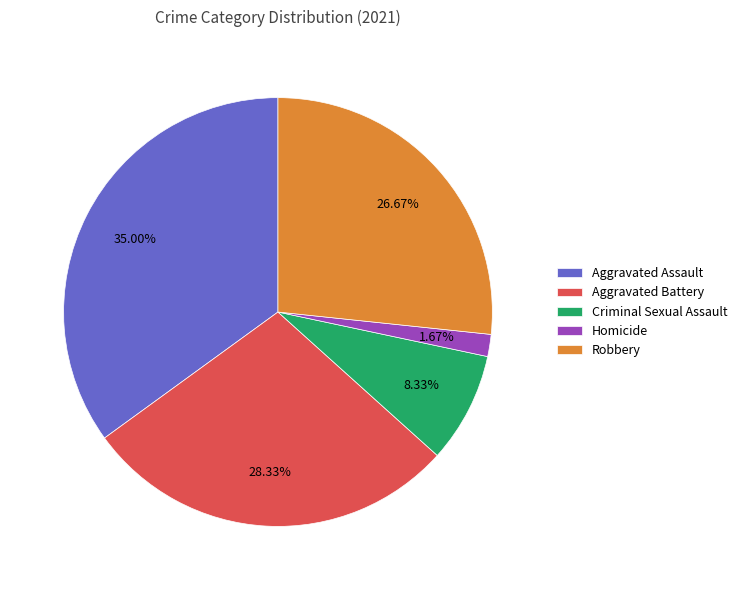

What is the total percentage of Robbery and Aggravated Assault?

61.7%